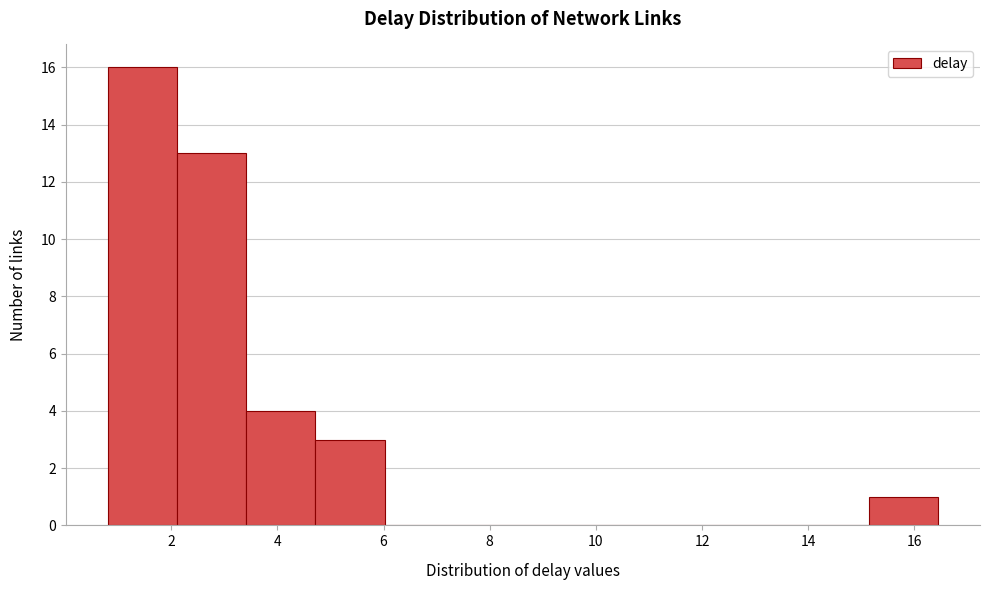

Reading left to right, list every bar in this chart as the range it spans on the x-axis followed by its height. Neither the bar edges nor the heights are printed on the chart, so give them approximately, as read against the axes.

0.8 to 2.2: 16
2.2 to 3.4: 13
3.4 to 4.8: 4
4.8 to 6.0: 3
6.0 to 7.4: 0
7.4 to 8.6: 0
8.6 to 10.0: 0
10.0 to 11.2: 0
11.2 to 12.6: 0
12.6 to 13.8: 0
13.8 to 15.2: 0
15.2 to 16.4: 1